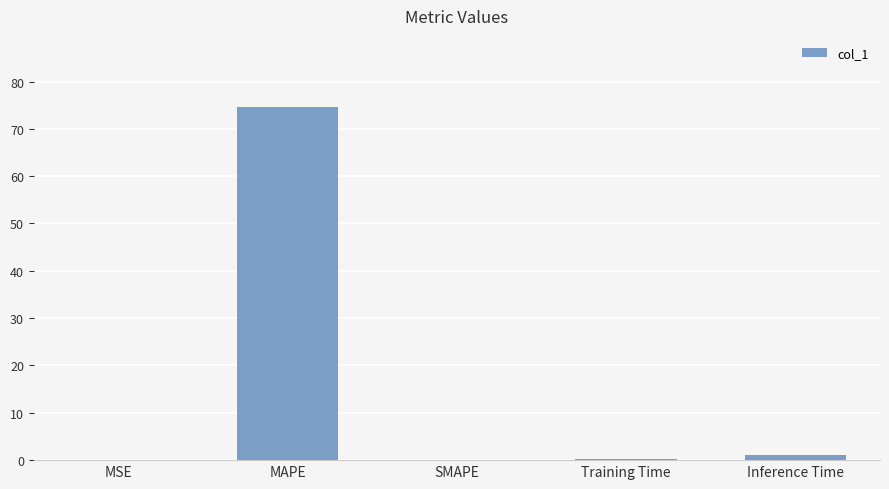

The chart shows a value of 129.5 at MAPE. True or false?

False